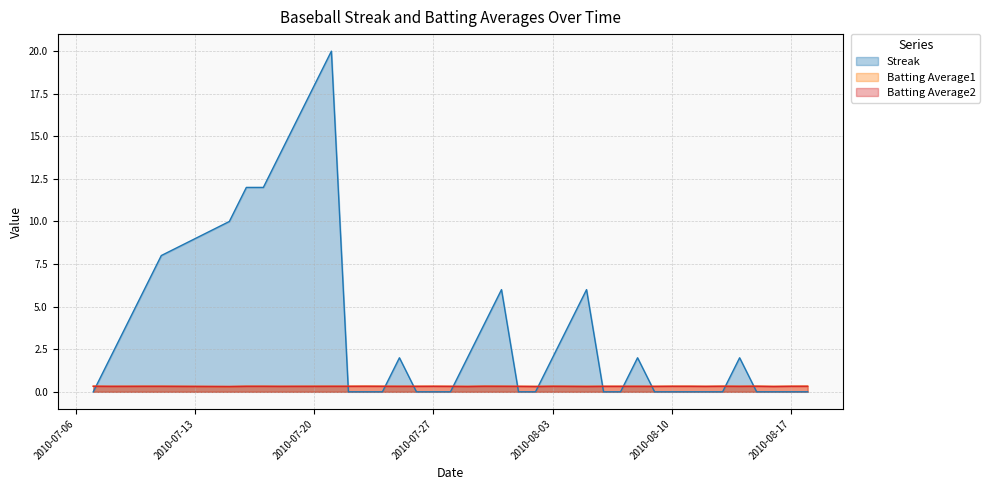

What value does the Batting Average1 series have at 2010-07-20?

0.3